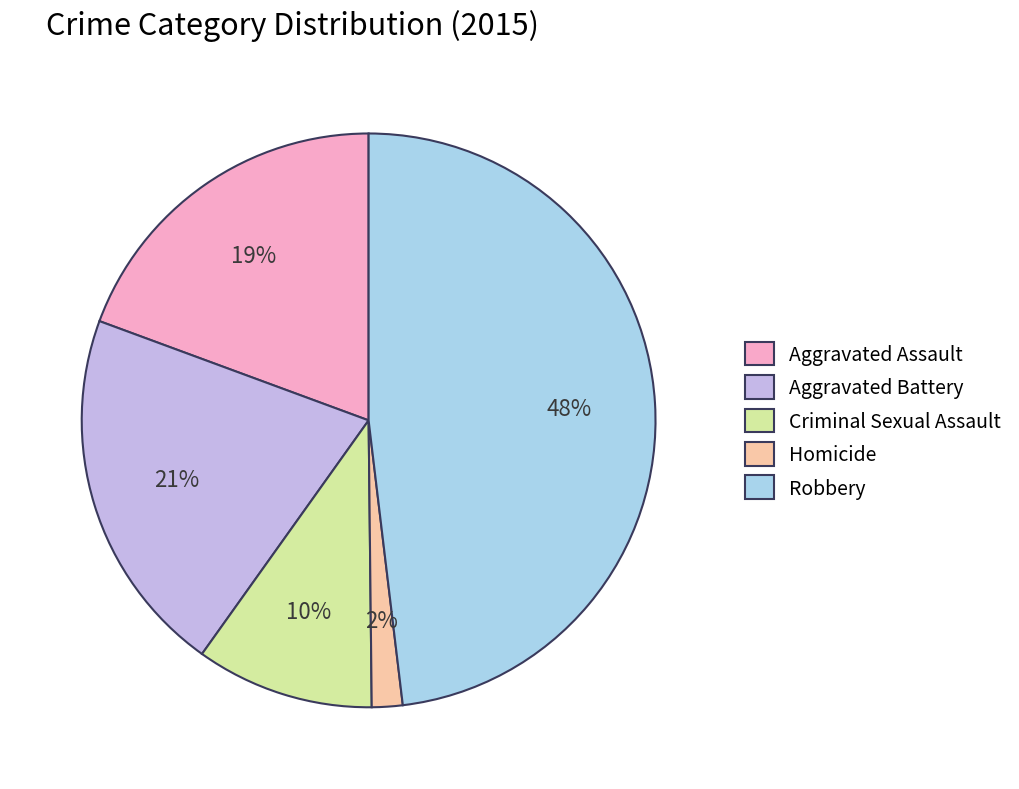

Which has a higher value, Aggravated Assault or Homicide?

Aggravated Assault